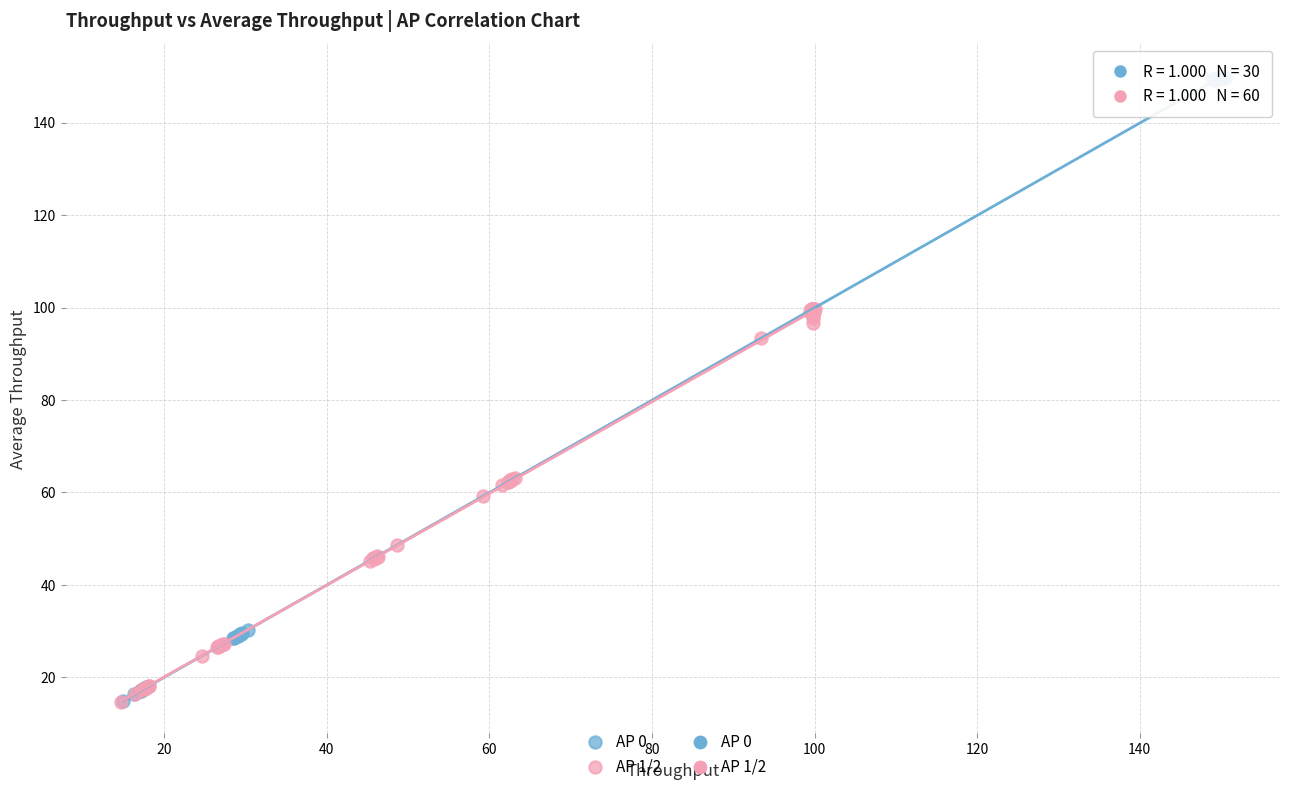

Which series reaches the maximum Y coordinate?

AP 0